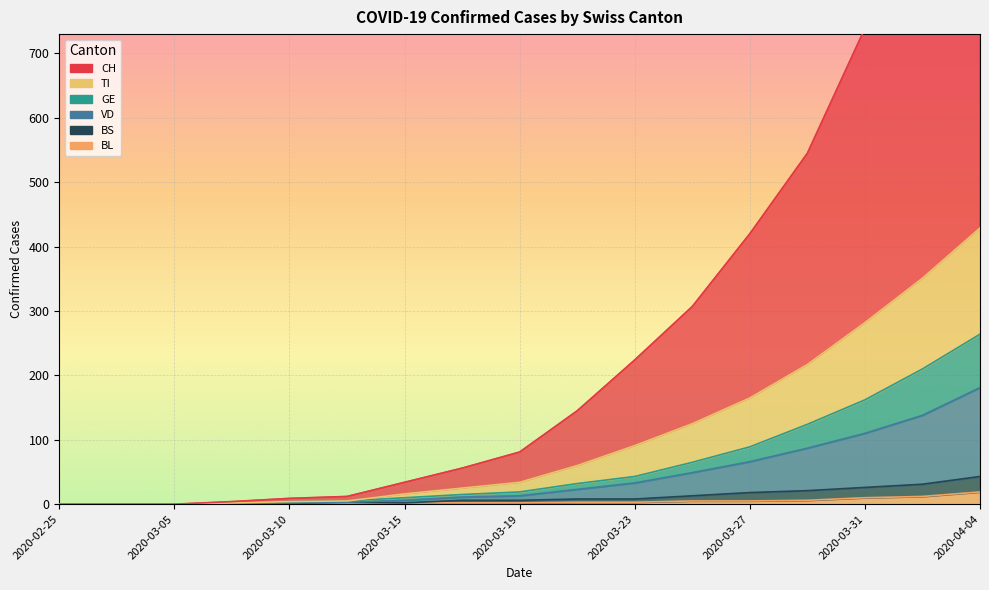

At how many categories does at least one series exceed 831?

2